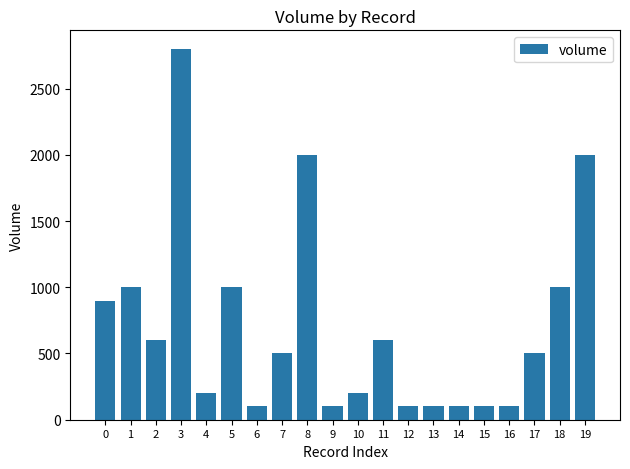

What is the average value?

700